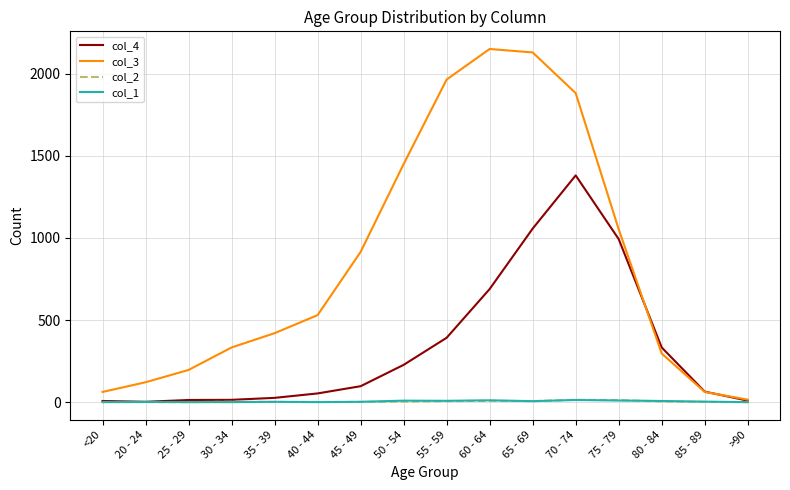

Is the value of col_1 at 85 - 89 greater than the value of col_4 at 80 - 84?

No